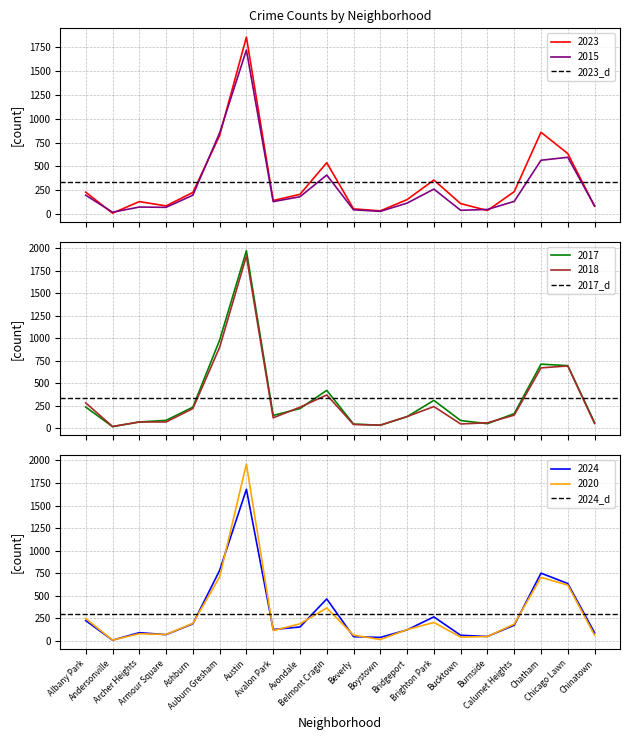

What is the highest value of the 2017_d series?

332.6